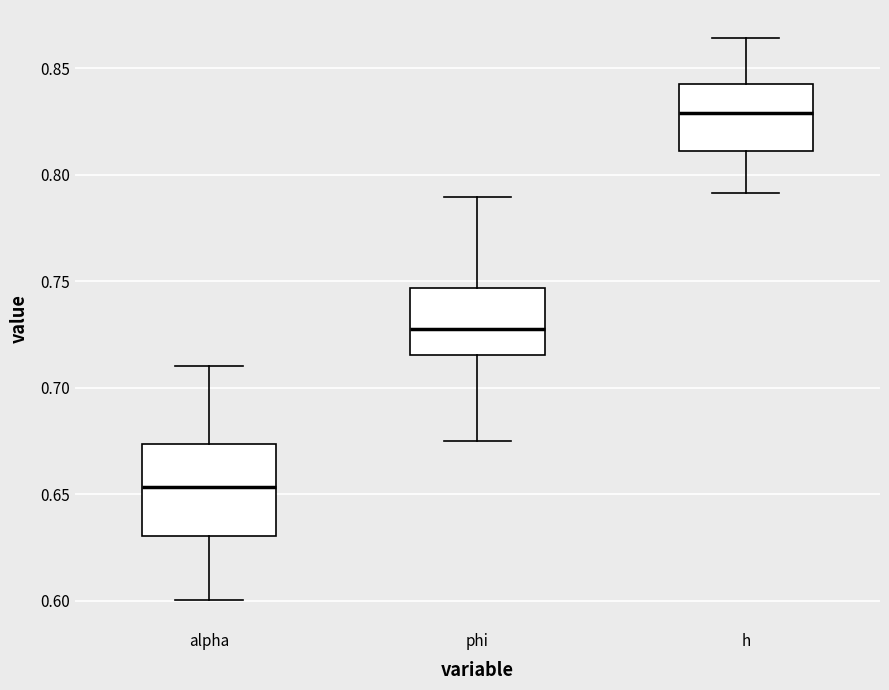

Which box is the tallest, from its lower edge to its upper edge?

alpha